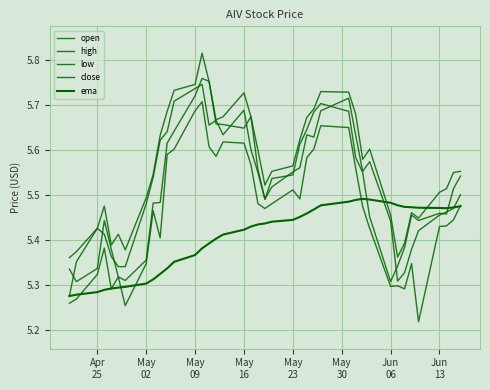

What is the smallest value displayed?

5.2